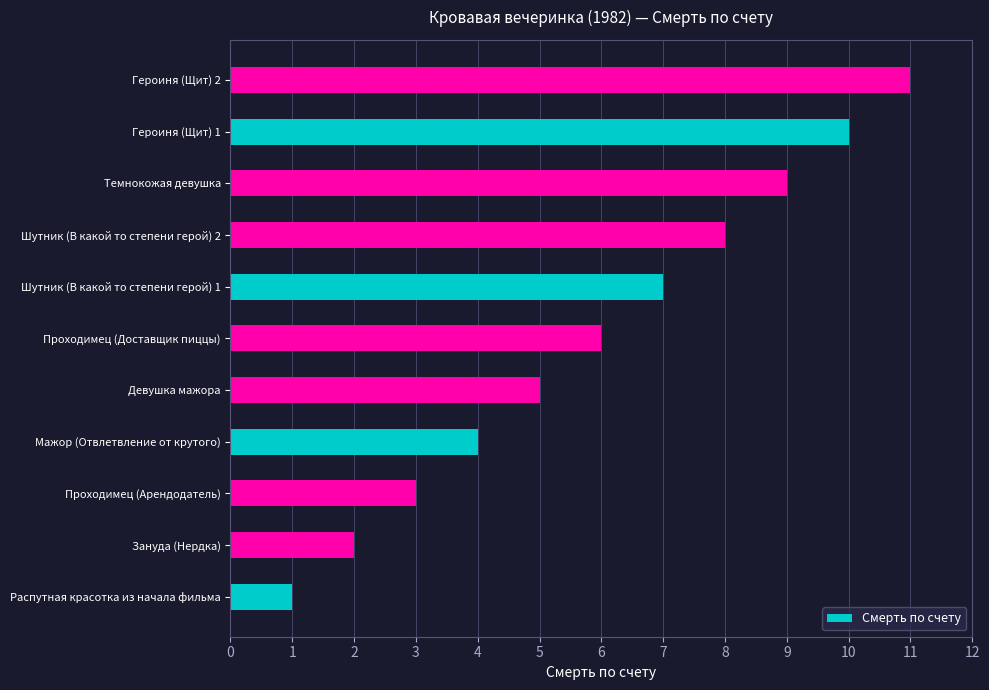

How many data points are less than 6?

5